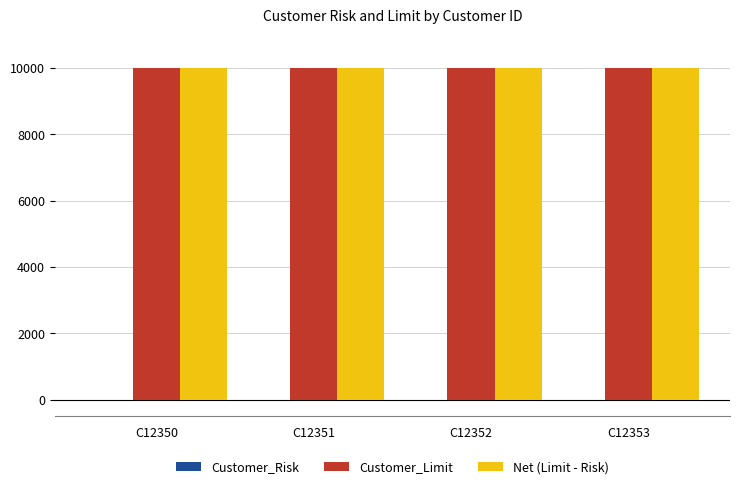

What value does the Net (Limit - Risk) series have at C12350?

9990